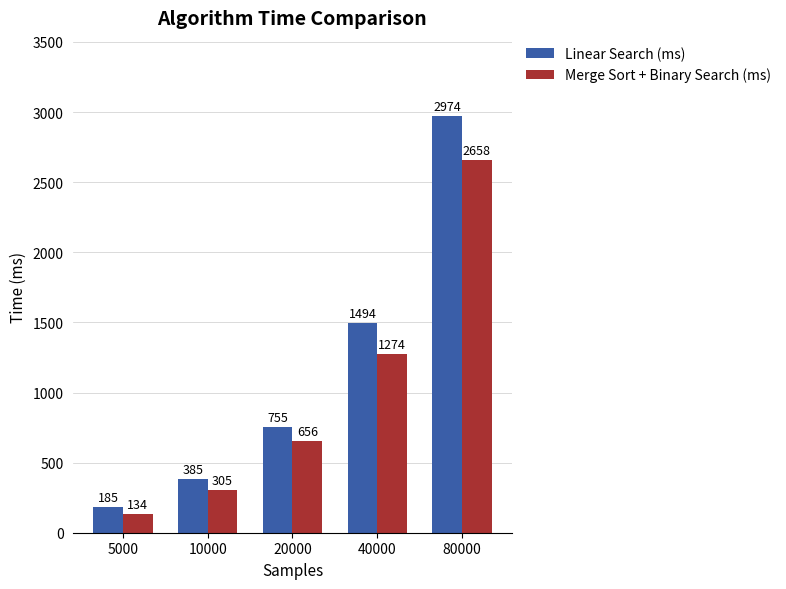

What value does the Merge Sort + Binary Search (ms) series have at 5000?

134